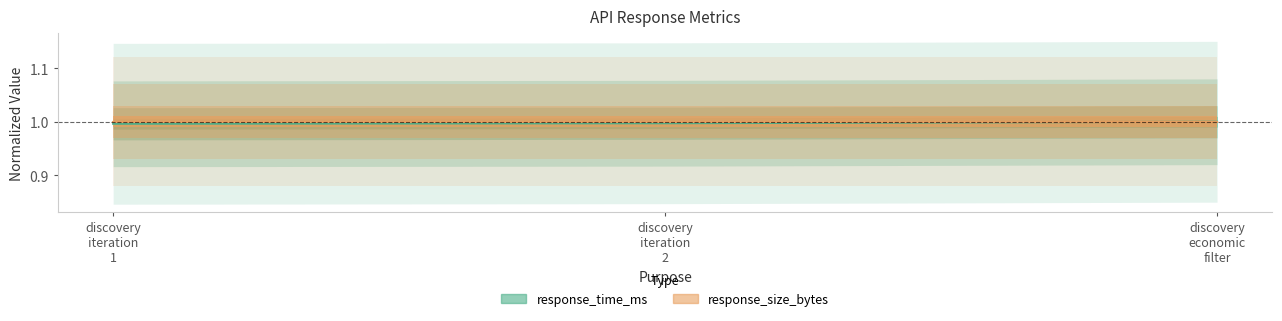

Between discovery iteration 1 and discovery economic filter, which is larger?

discovery economic filter